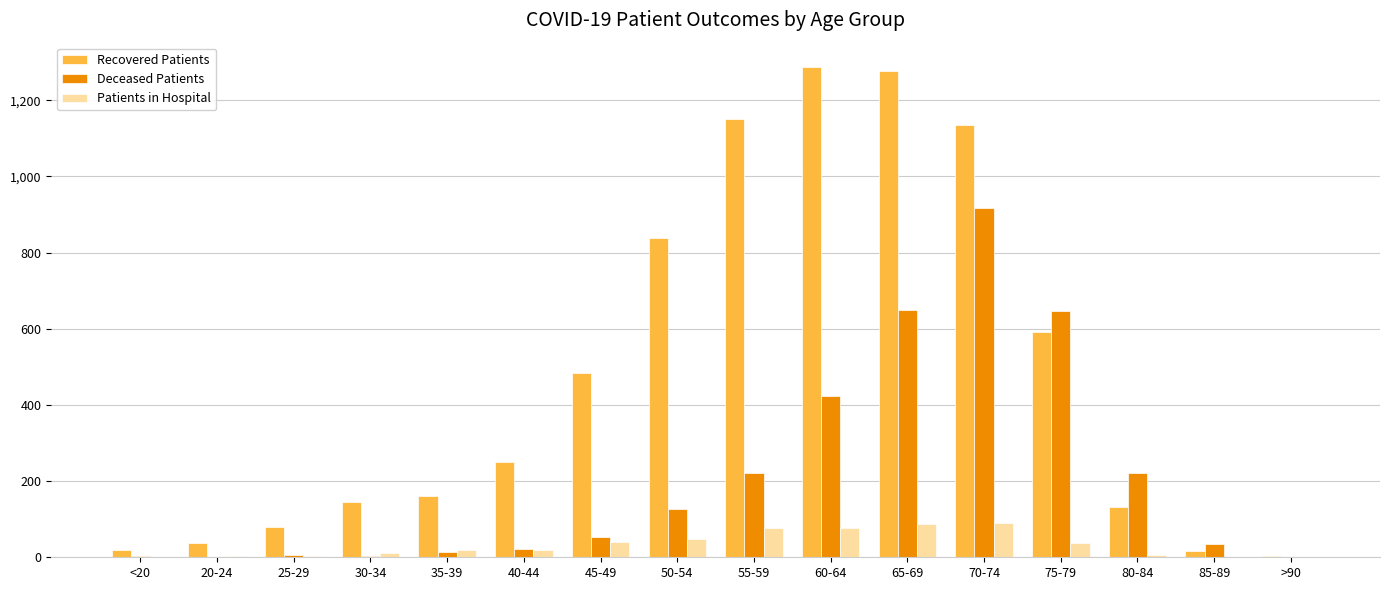

What is the sum of all Patients in Hospital values?

521